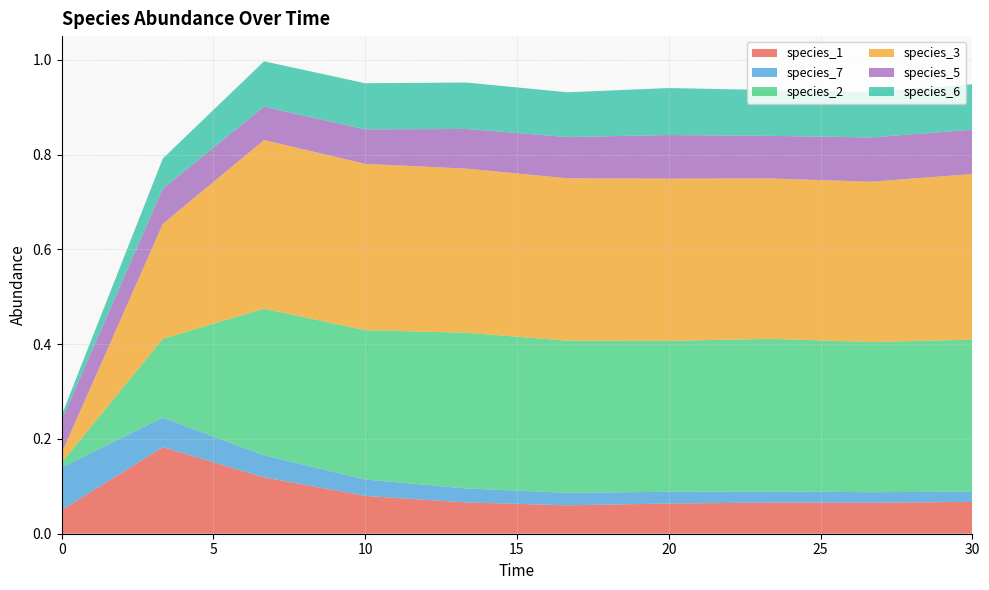

Reading left to right, transcribe all the data shown in this chart.

species_1: 0.1	0.2	0.1	0.1	0.1	0.1	0.1	0.1	0.1	0.1
species_7: 0.1	0.1	0.0	0.0	0.0	0.0	0.0	0.0	0.0	0.0
species_2: 0.0	0.2	0.3	0.3	0.3	0.3	0.3	0.3	0.3	0.3
species_3: 0.0	0.2	0.4	0.4	0.3	0.3	0.3	0.3	0.3	0.3
species_5: 0.1	0.1	0.1	0.1	0.1	0.1	0.1	0.1	0.1	0.1
species_6: 0.0	0.1	0.1	0.1	0.1	0.1	0.1	0.1	0.1	0.1